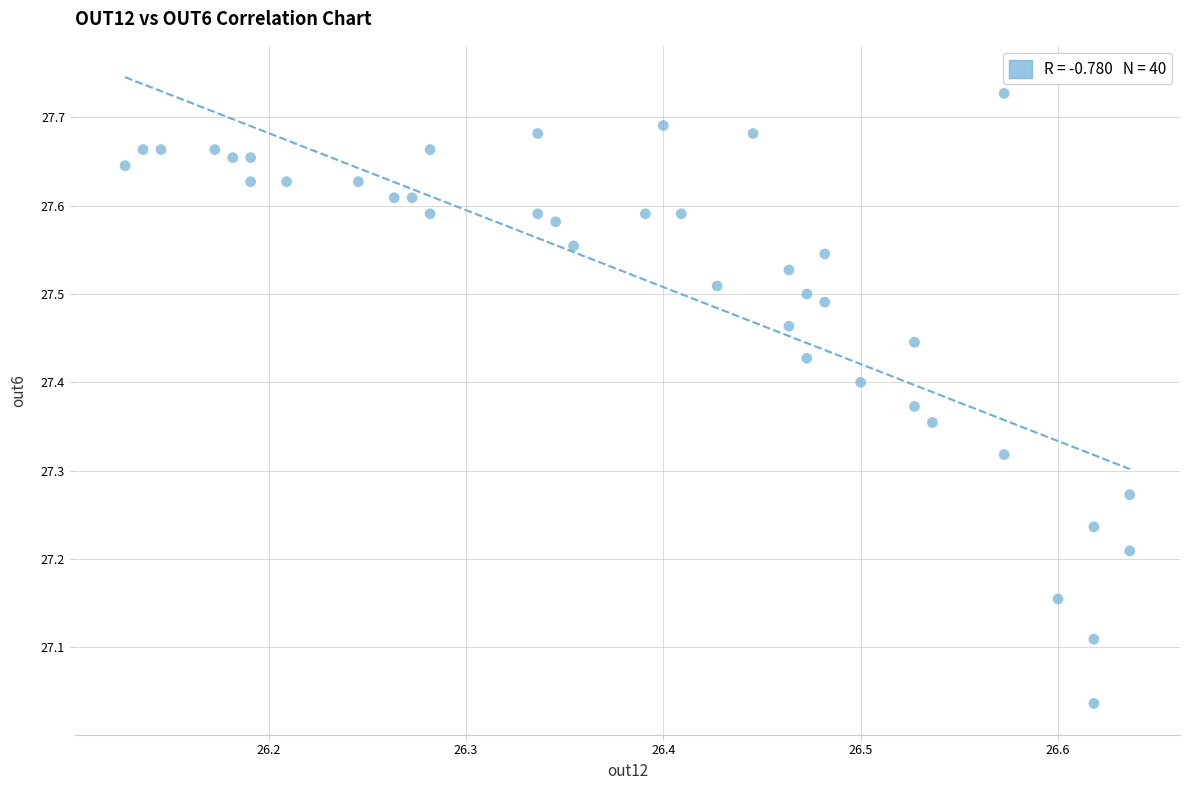

What is the range of X values (max minus min)?

0.5